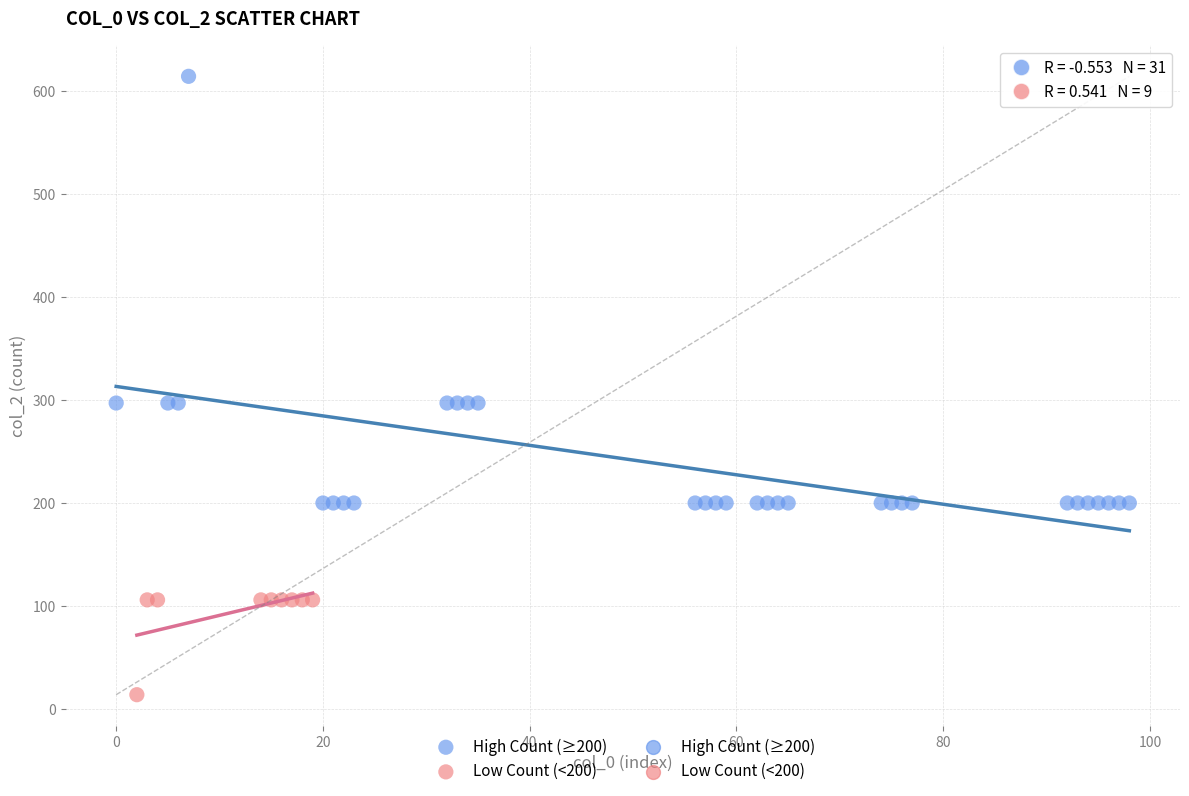

Which series reaches the minimum Y coordinate?

Low Count (<200)